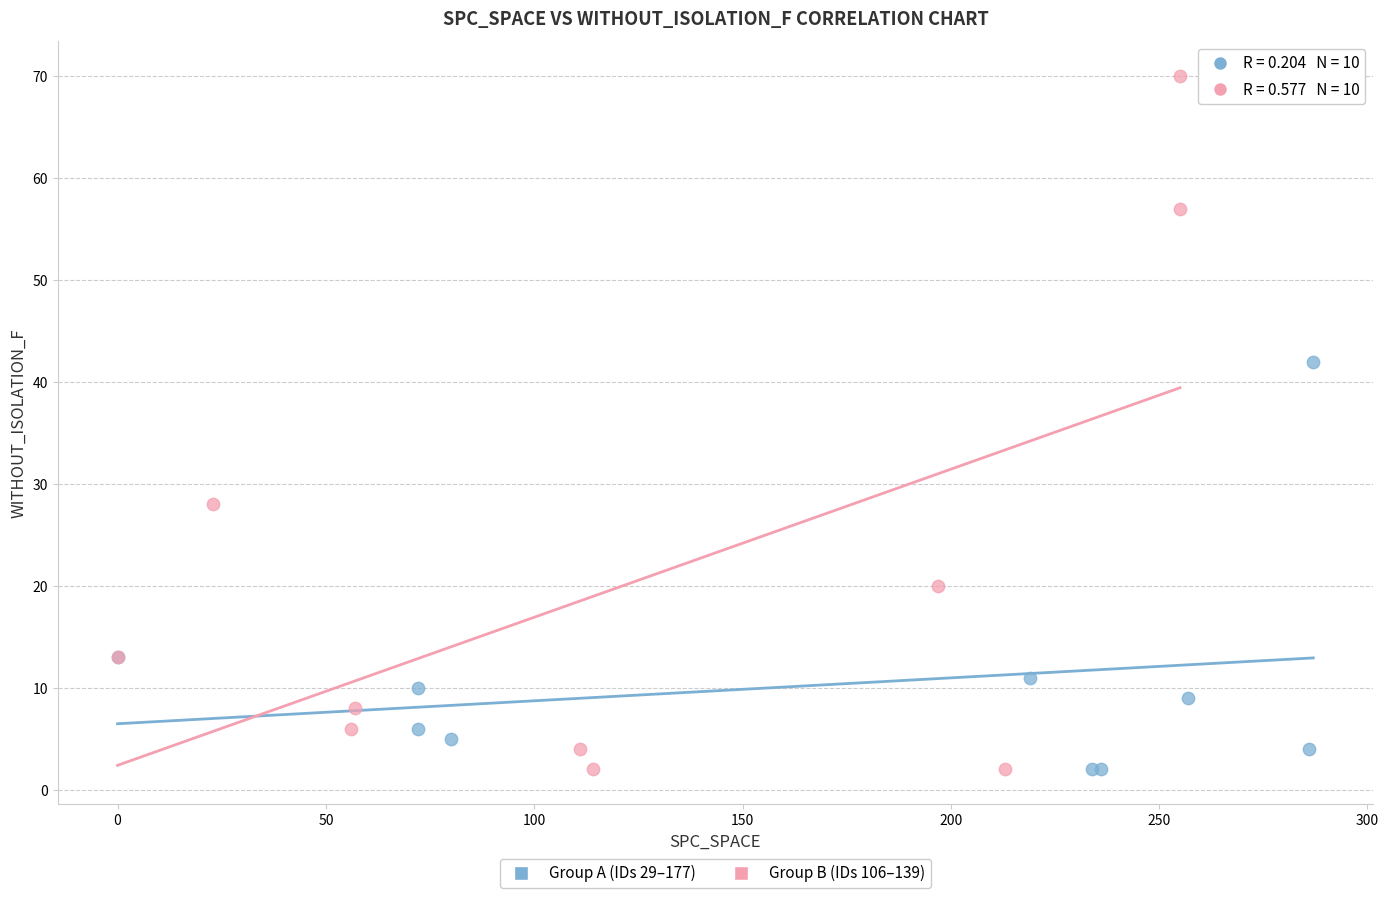

Which series reaches the maximum Y coordinate?

Group B (IDs 106–139)